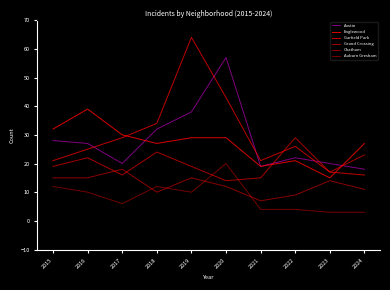

Between 2022 and 2015, which is larger?

2015